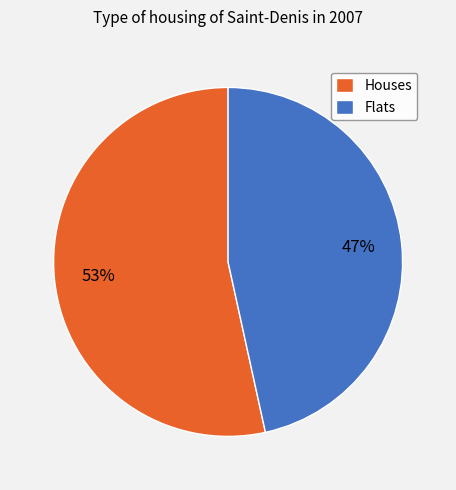

What is the ratio of the value at Flats to the value at Houses?

0.9